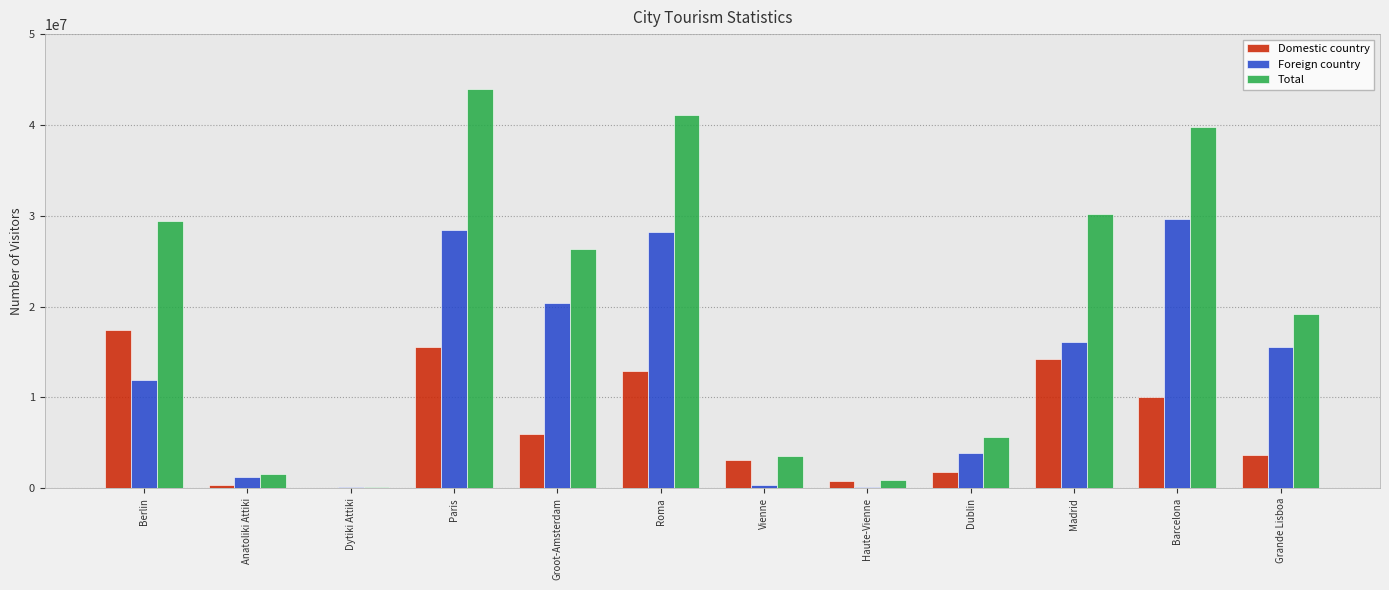

What is the sum of all Domestic country values?

85839390